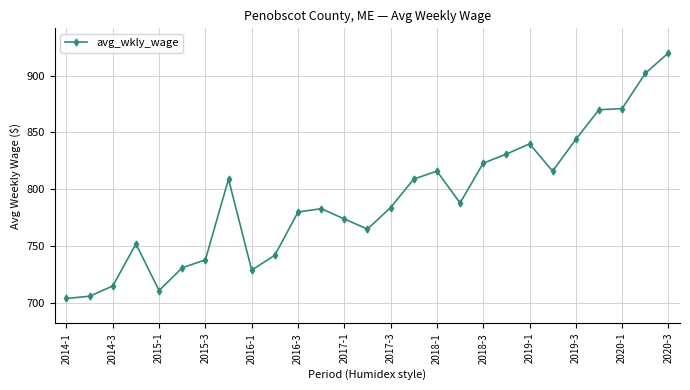

True or false: the data has more than 1 interior local peaks.

True